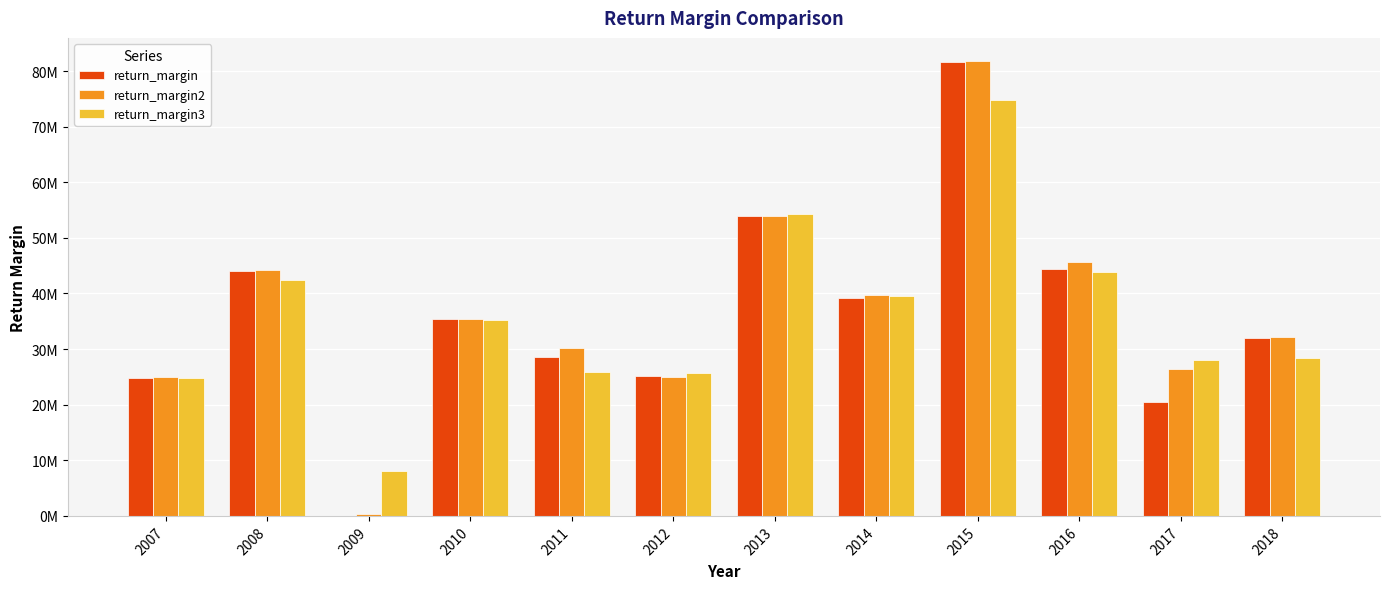

Reading left to right, list all the values displayed in this chart.

return_margin: 24743433.5	43956673.7	70818.3	35458472.9	28625977.0	25152489.0	53872549.5	39219020.8	81637269.6	44417428.7	20462833.7	32048638.3
return_margin2: 24894526.3	44163958.3	345691.4	35475023.8	30252797.6	24935713.6	53987209.4	39769117.1	81866828.1	45613284.4	26362641.1	32135067.1
return_margin3: 24801807.9	42333676.1	8006036.5	35219146.2	25837841.8	25678421.1	54355995.2	39585027.3	74800473.4	43909230.9	27953802.4	28472256.6